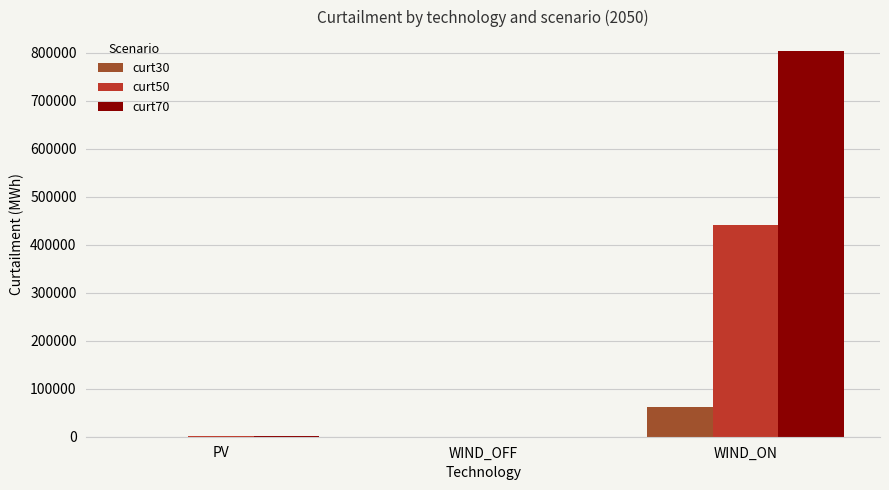

Which series has the largest total across all categories?

curt70